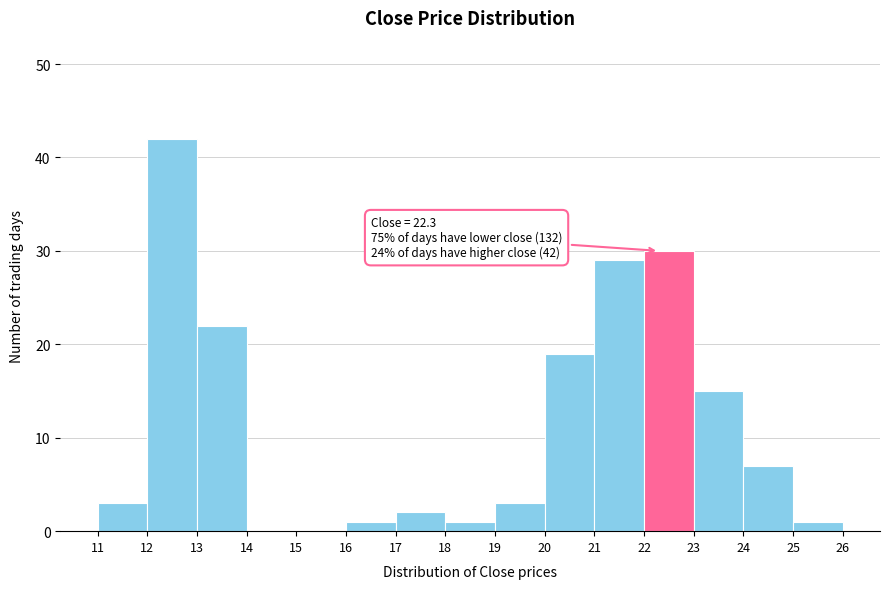

Which range on the x-axis has the tallest bar?

12 to 13